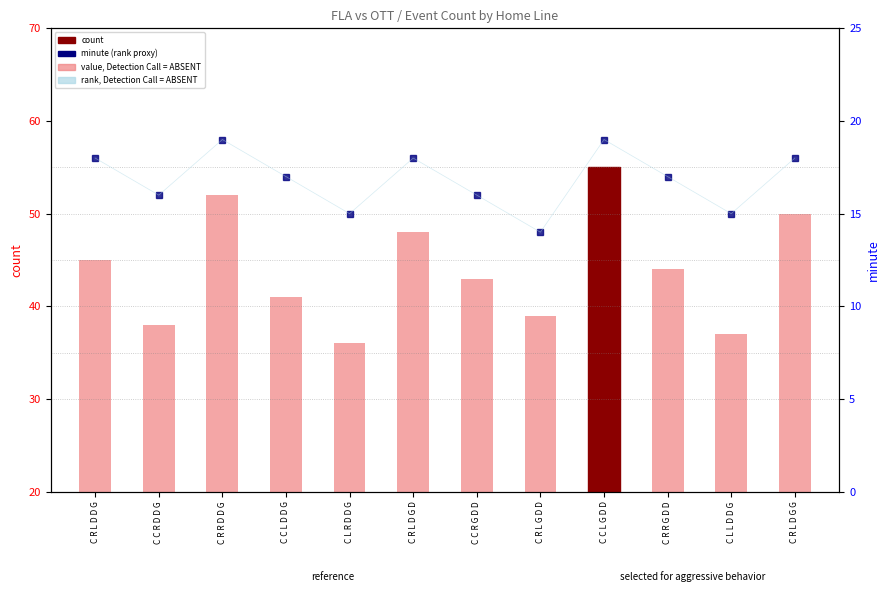

Reading right to left, transcribe all the data shown in this chart.

count: C R L D G G=50	C L L D D G=37	C R R G D D=44	C C L G D D=55	C R L G D D=39	C C R G D D=43	C R L D G D=48	C L R D D G=36	C C L D D G=41	C R R D D G=52	C C R D D G=38	C R L D D G=45
minute: C R L D G G=18	C L L D D G=15	C R R G D D=17	C C L G D D=19	C R L G D D=14	C C R G D D=16	C R L D G D=18	C L R D D G=15	C C L D D G=17	C R R D D G=19	C C R D D G=16	C R L D D G=18